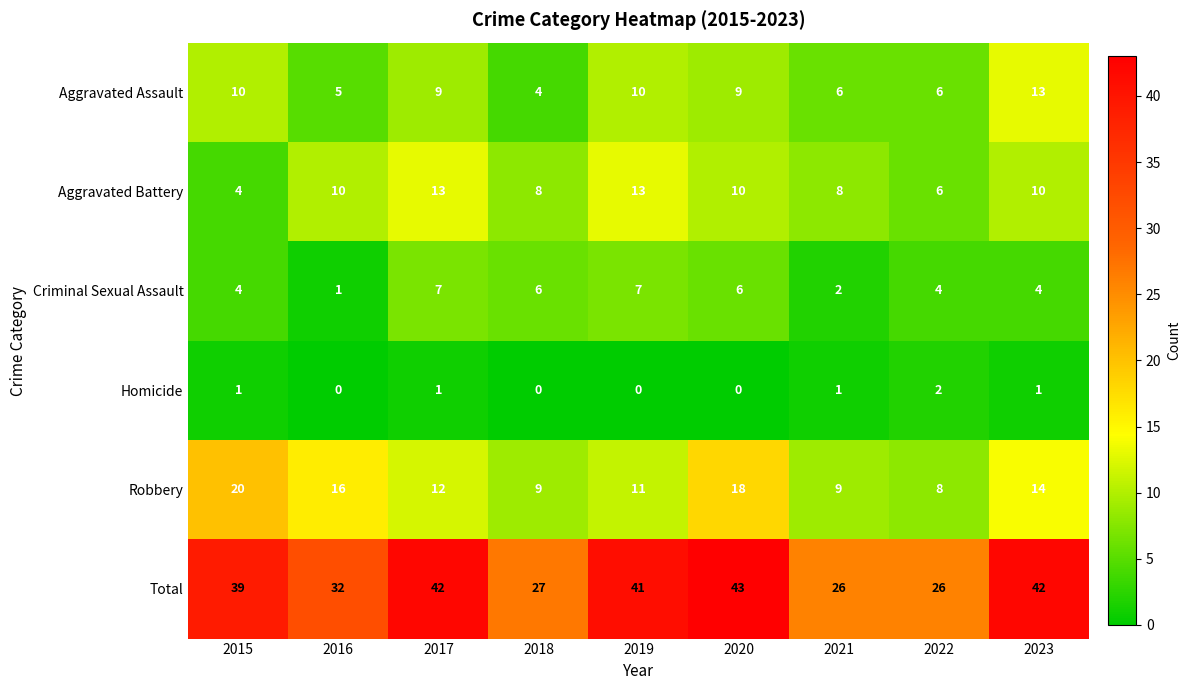

At which category does the chart reach its peak across all series?

2020